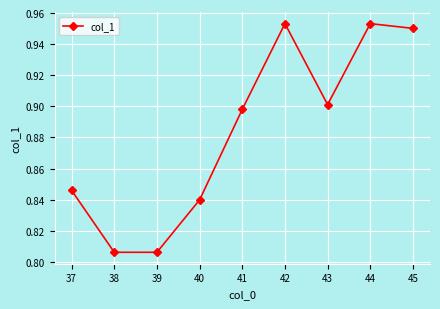

True or false: the data shows 0.5 at 38.

False